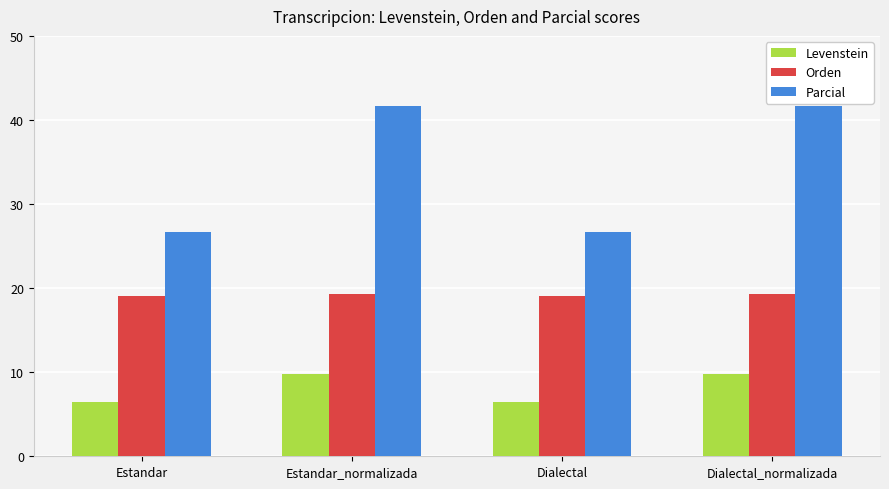

At how many categories does at least one series exceed 26?

4